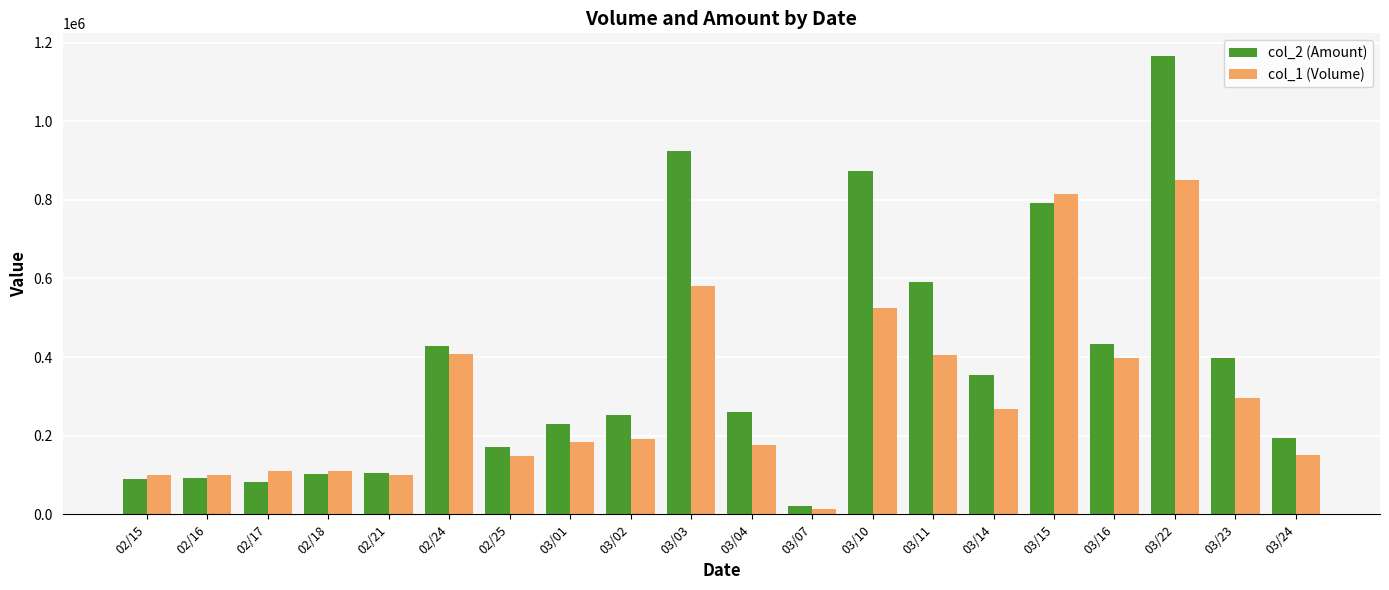

Rank the series by their maximum value, from highest to lowest.

col_2 (Amount), col_1 (Volume)